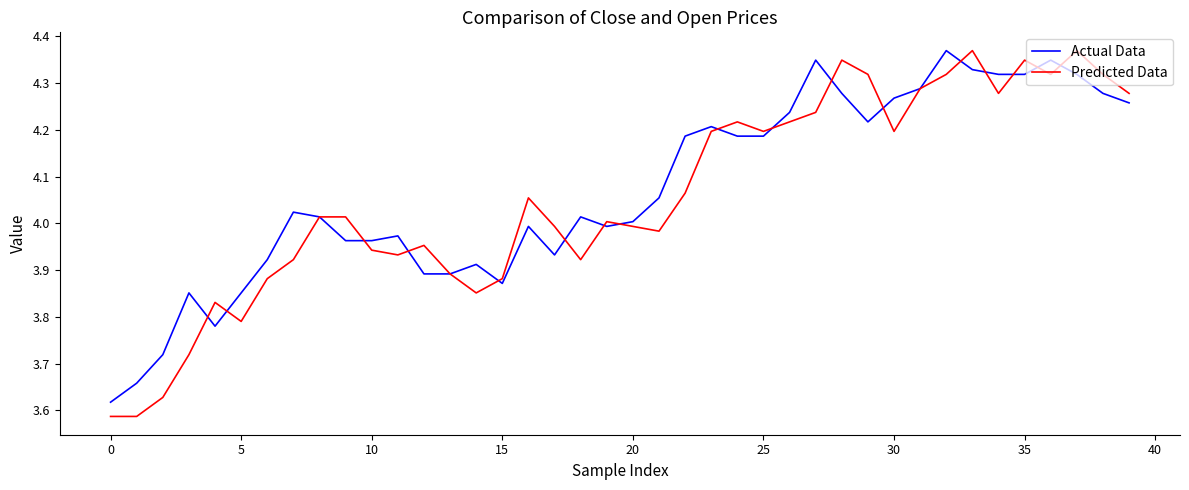

Which series has the largest range (max minus min)?

Predicted Data